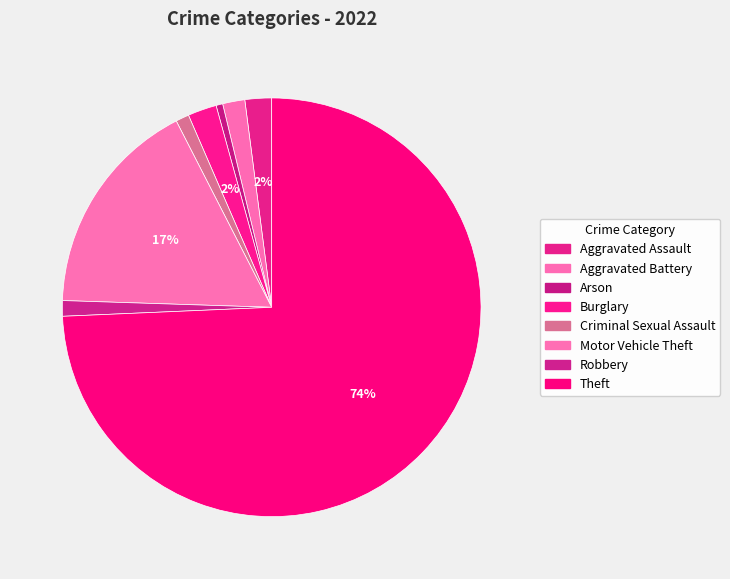

To the nearest percent, what is the difference between the largest and smallest slice percentages?

74%